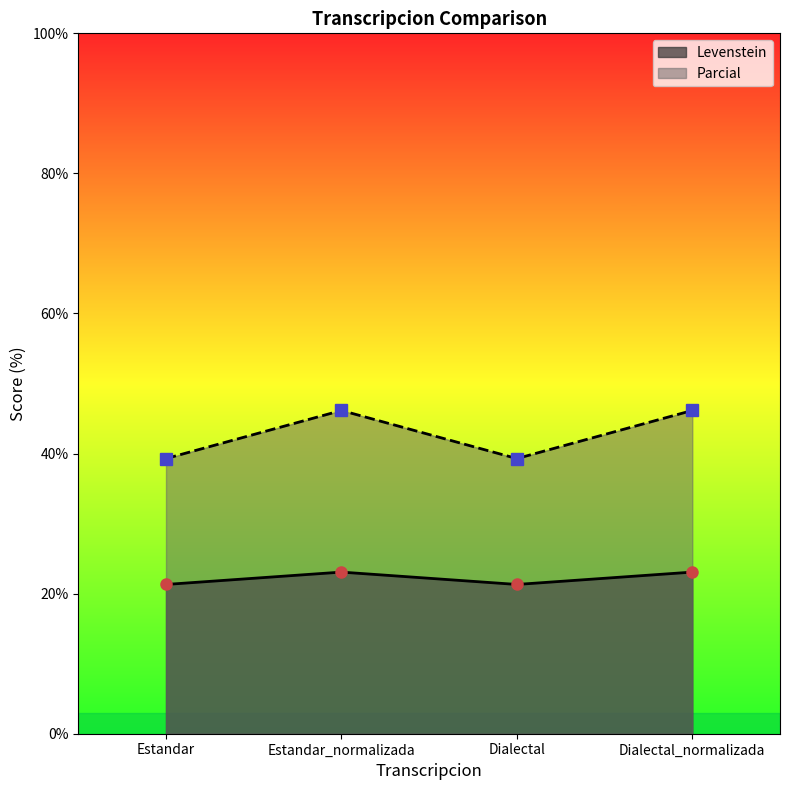

What are all the series names shown in the legend?

Levenstein, Parcial